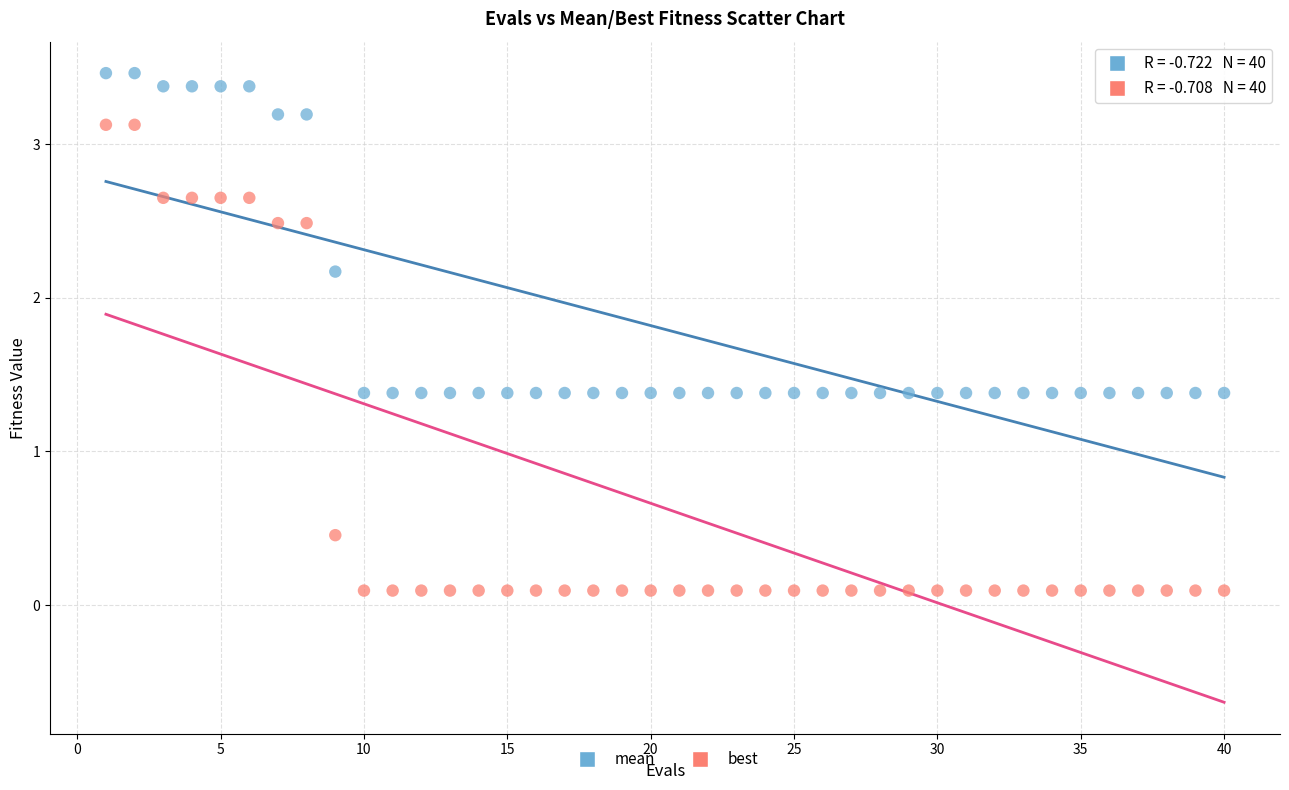

What are all the series names shown in the legend?

mean, best